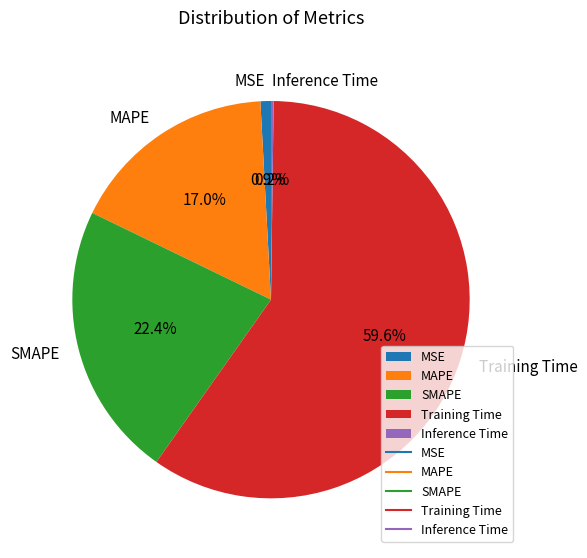

Is Training Time the majority of the pie?

Yes